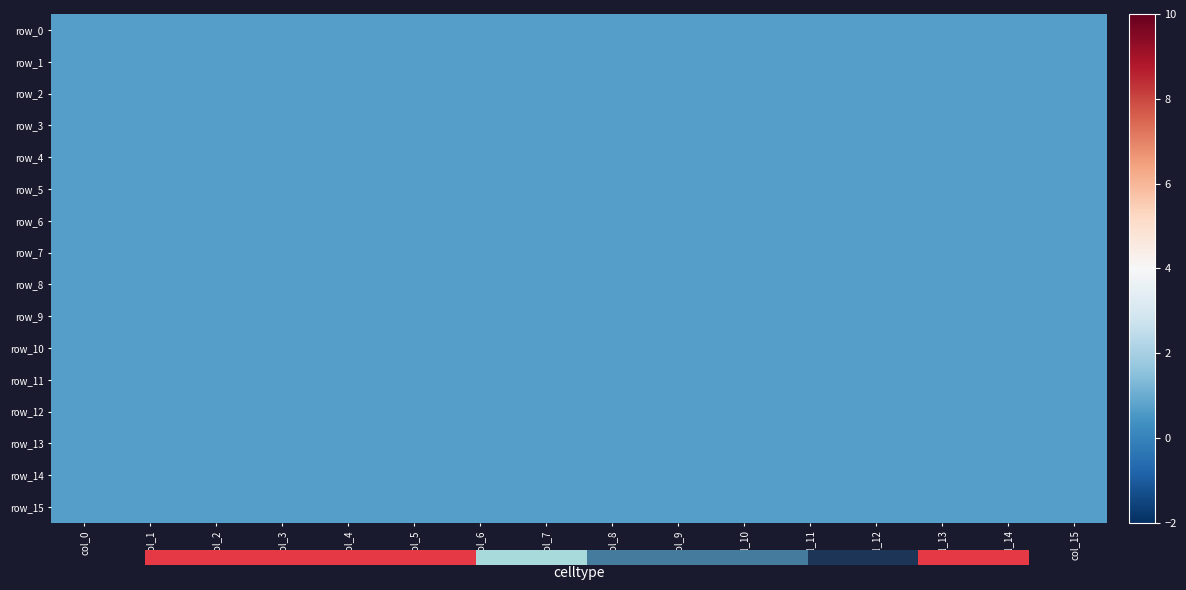

Where is row_7 nearest to the value 0?

col_0